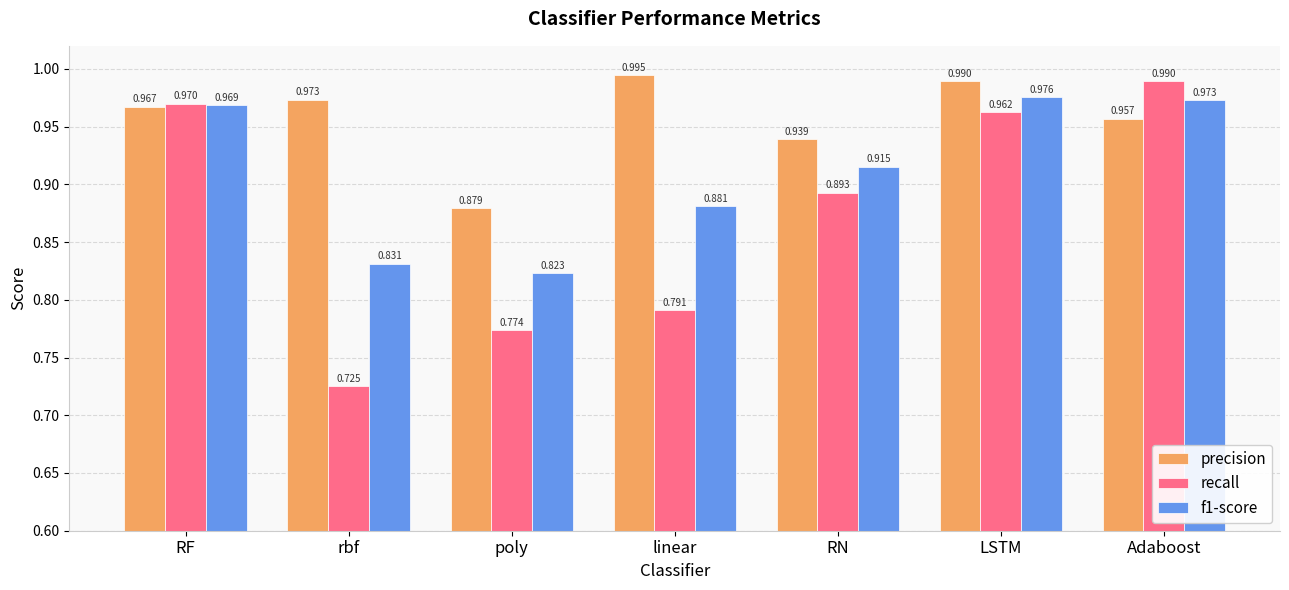

Are the bars horizontal?

No